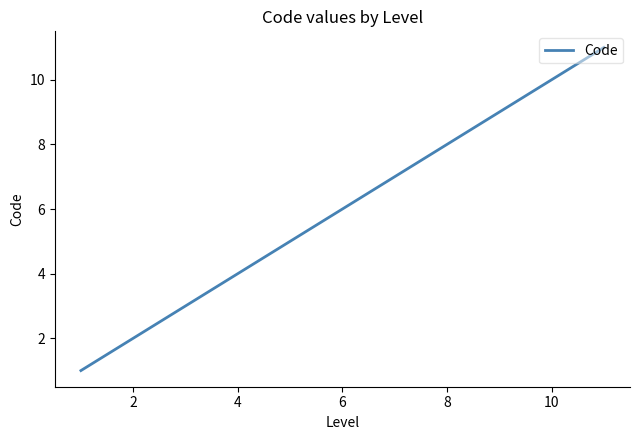

What is the greatest value displayed?

11